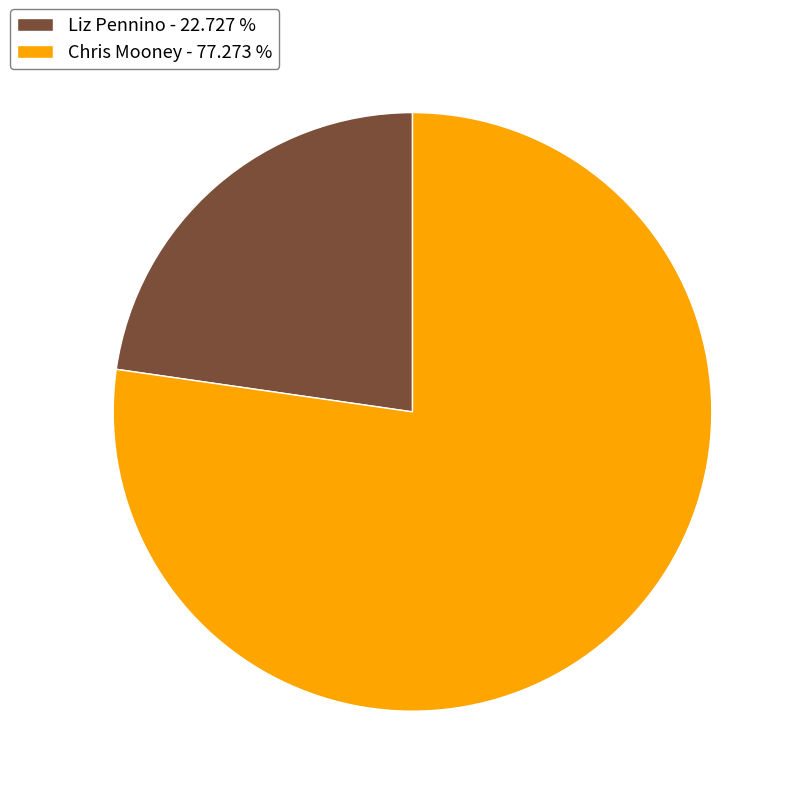

Is it true that Liz Pennino is 23% of the pie?

True